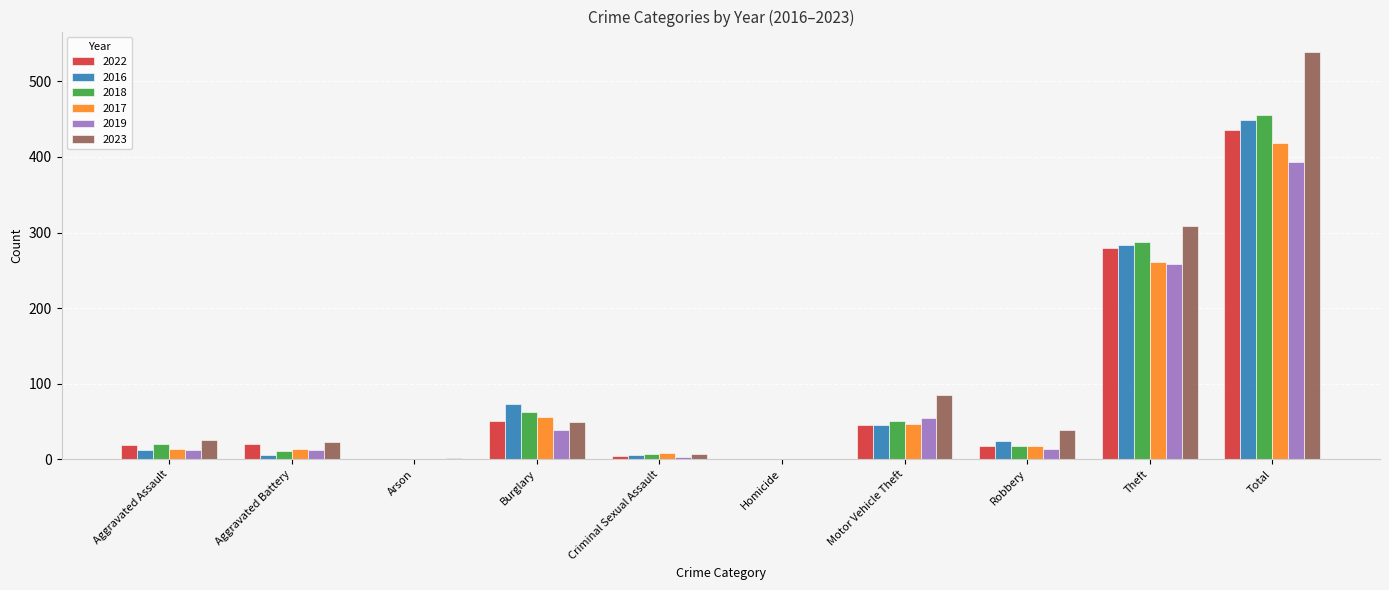

Are the bars grouped side by side (vs. stacked)?

Yes